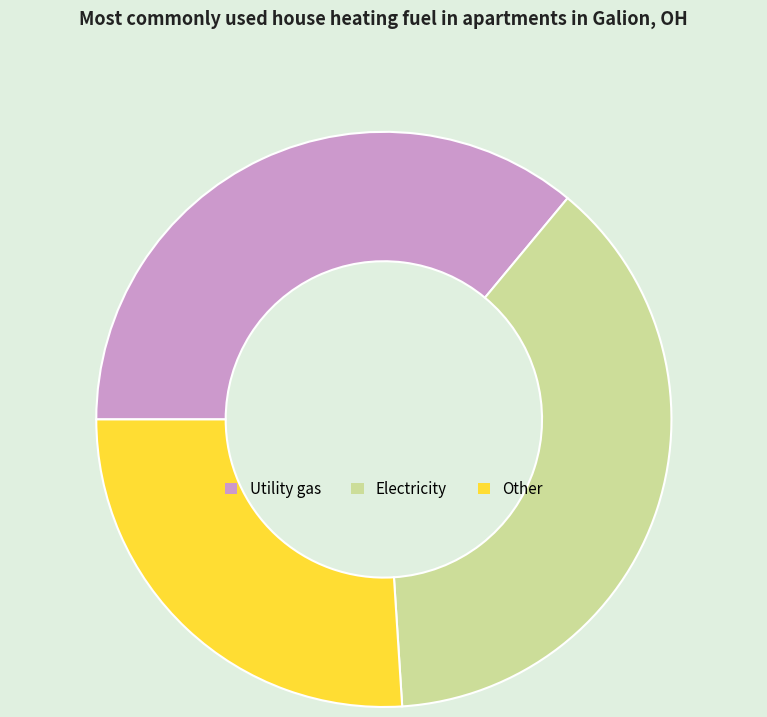

True or false: Electricity accounts for 38% of the total.

True